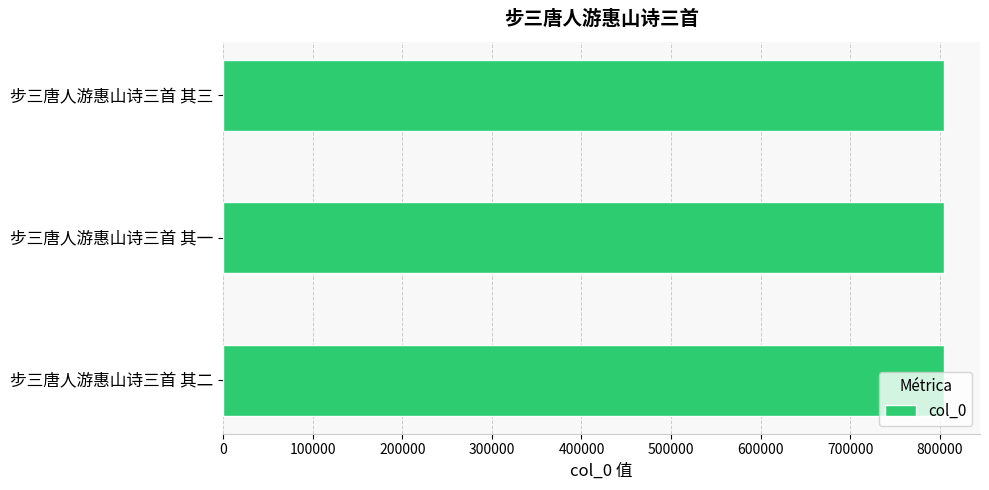

Is it true that the value at 步三唐人游惠山诗三首 其二 is 804509?

True